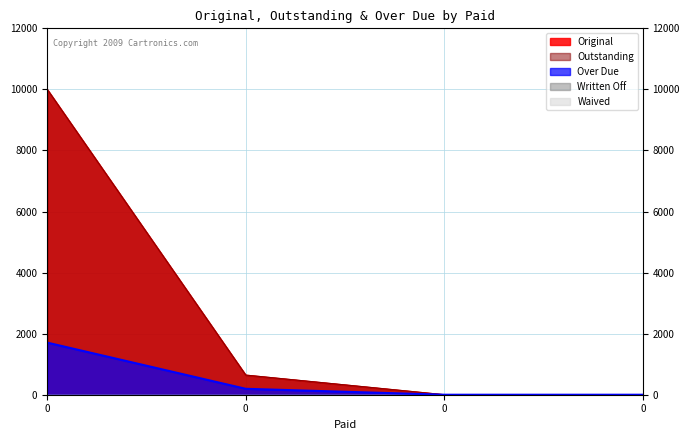

Count the number of categories in the chart.

4